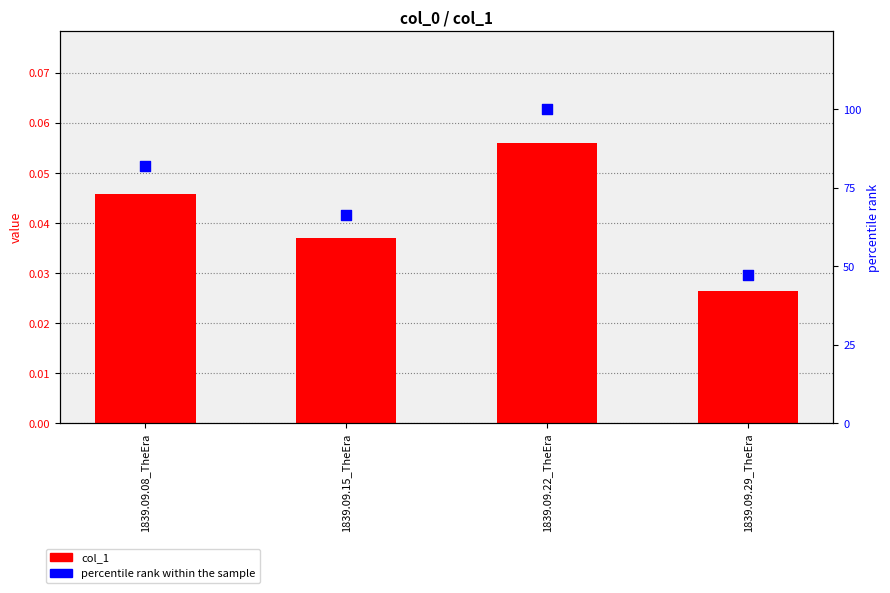

What are all the series names shown in the legend?

col_1, percentile rank within the sample